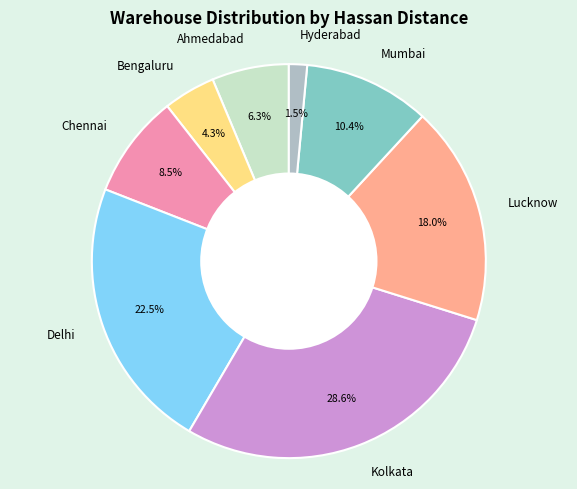

What is the largest slice in the pie chart?

Kolkata